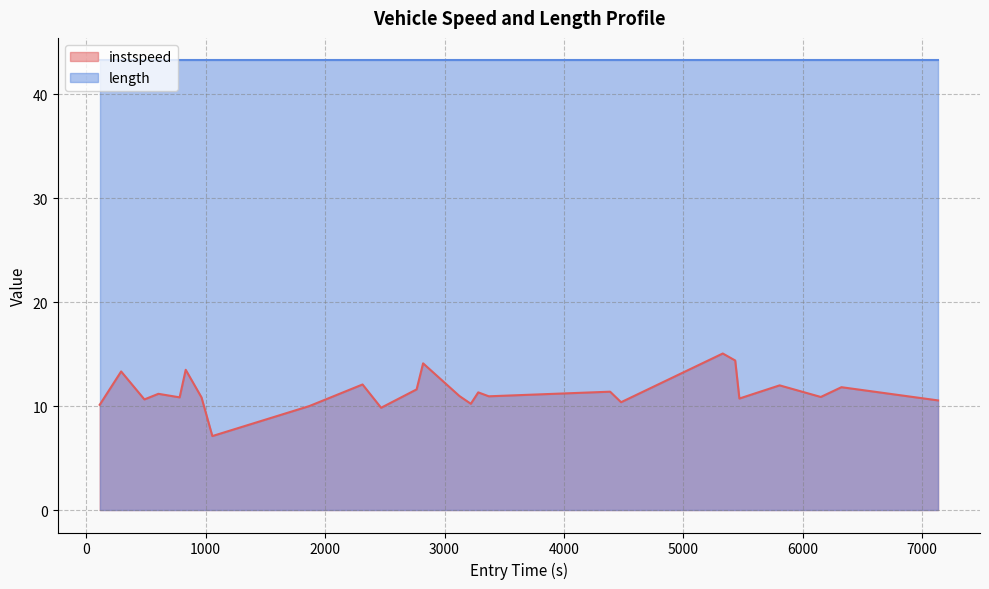

True or false: the data has more than 1 interior local peaks.

True